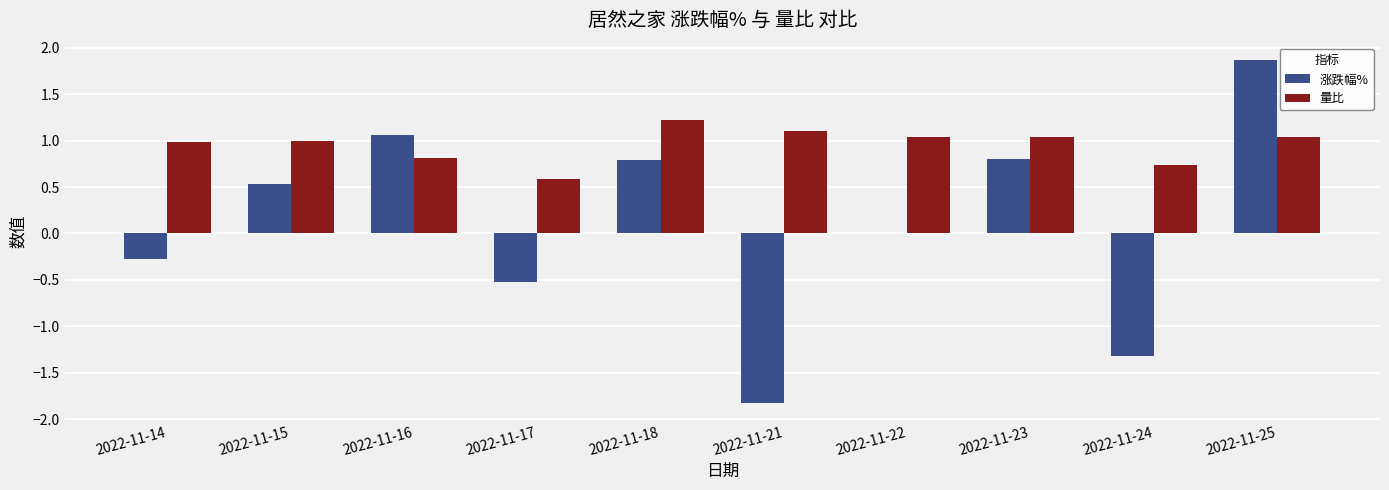

Which category has the highest value across all series?

2022-11-25